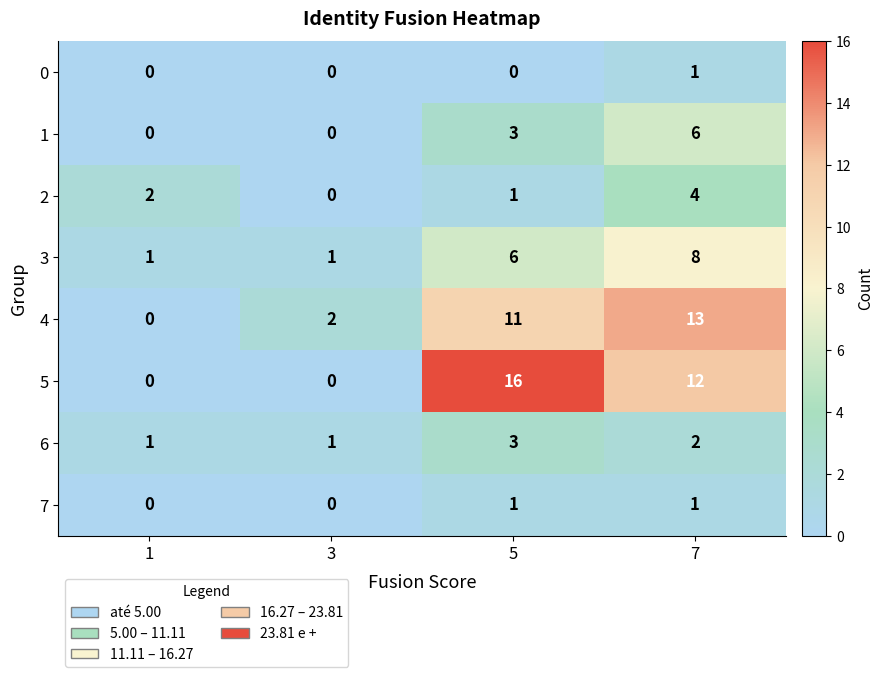

True or false: 6 has a value of 2 at 3.

False